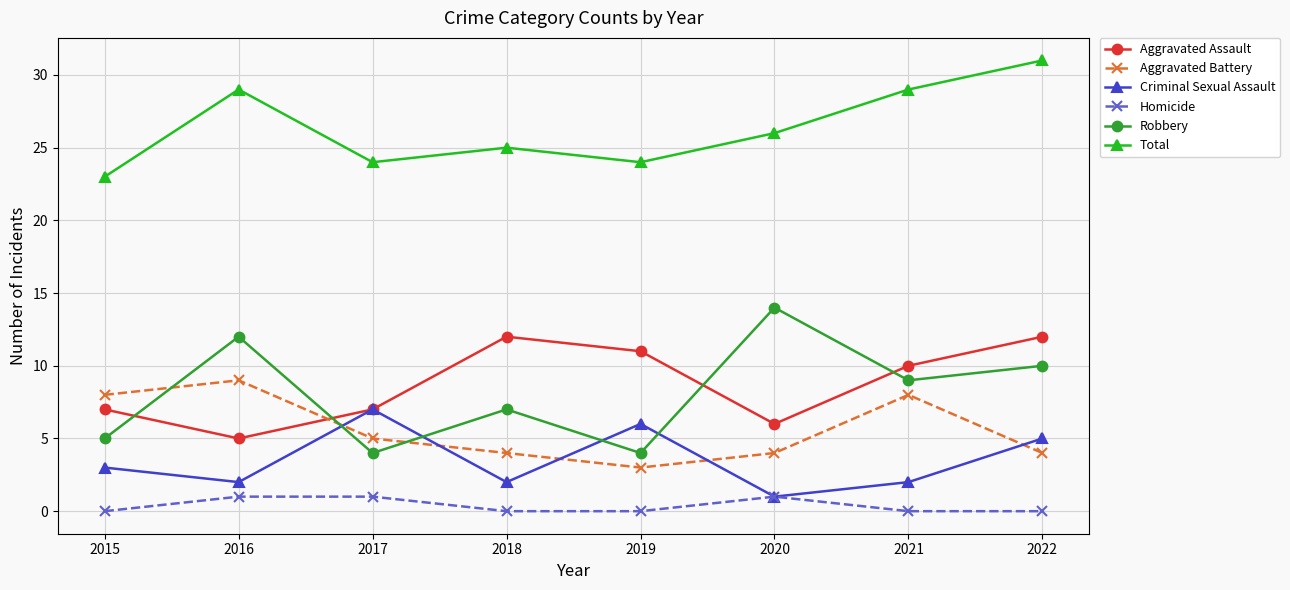

Which series changed the most between 2019 and 2020?

Robbery